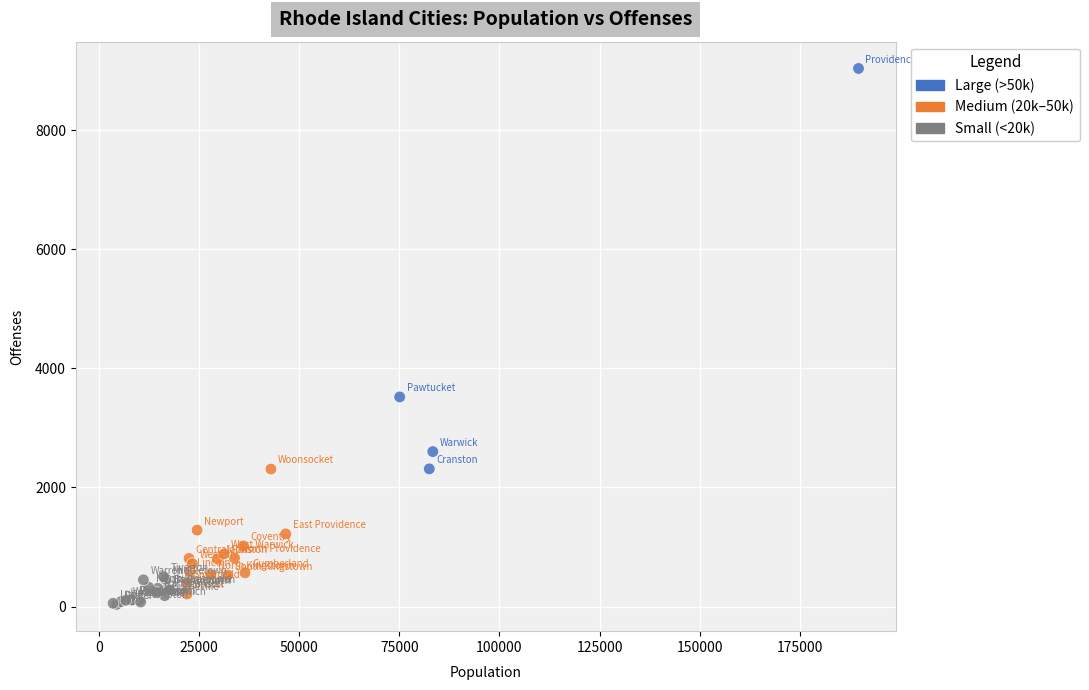

What Y value in the scatter plot is closest to 4536?

3520